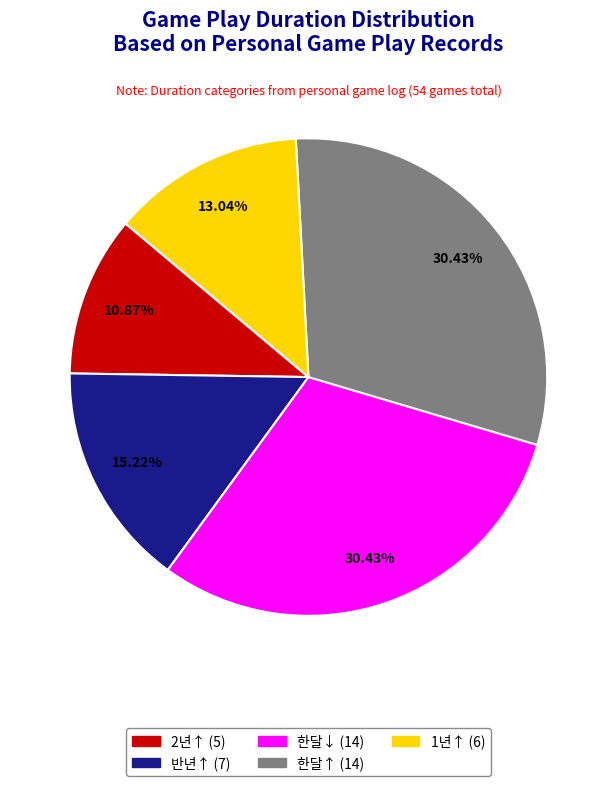

Approximately how many times larger is the value at 2년↑ compared to 한달↑?

0.4